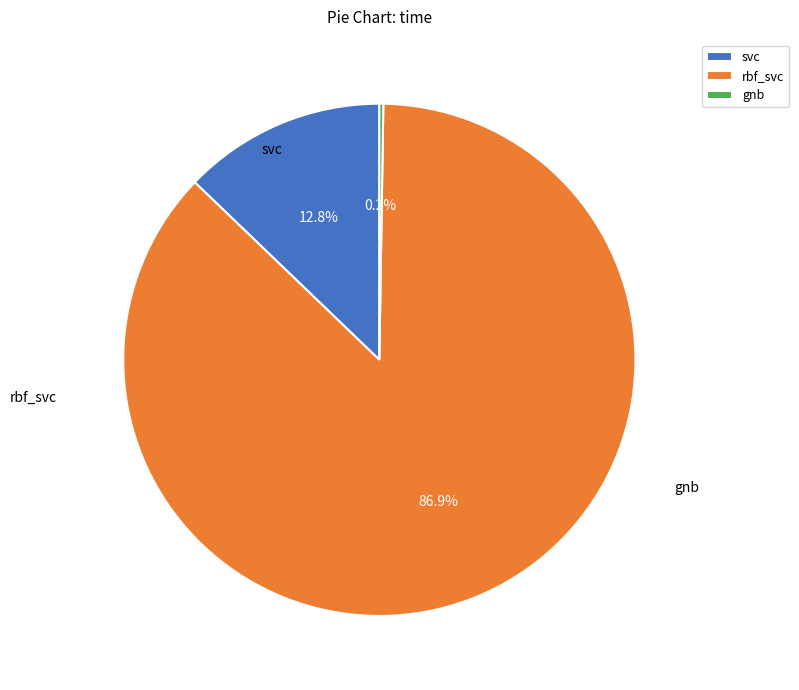

The rbf_svc slice represents 87% of the pie. True or false?

True